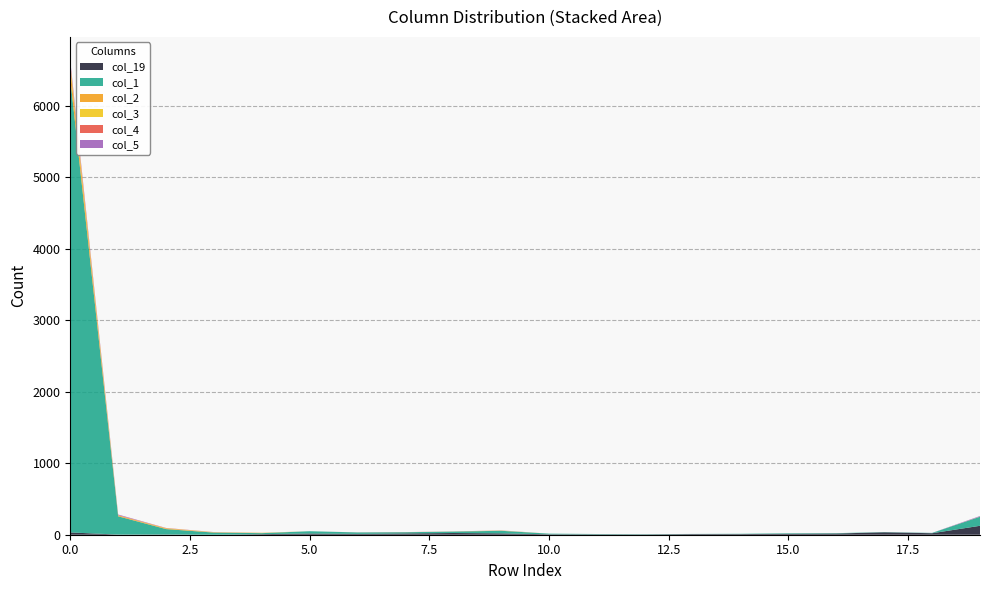

Reading left to right, list all the values displayed in this chart.

col_19: 0=32	1=2	2=3	3=0	4=8	5=17	6=12	7=18	8=24	9=19	10=6	11=5	12=4	13=9	14=9	15=13	16=17	17=34	18=21	19=125
col_1: 0=6348	1=256	2=76	3=30	4=14	5=32	6=20	7=17	8=20	9=36	10=9	11=5	12=4	13=2	14=4	15=7	16=5	17=3	18=4	19=127
col_2: 0=146	1=12	2=8	3=3	4=2	5=0	6=0	7=0	8=1	9=2	10=0	11=0	12=0	13=0	14=0	15=0	16=0	17=0	18=0	19=0
col_3: 0=49	1=1	2=4	3=2	4=3	5=0	6=0	7=0	8=0	9=2	10=0	11=0	12=0	13=0	14=0	15=0	16=0	17=0	18=0	19=1
col_4: 0=33	1=4	2=3	3=1	4=0	5=0	6=1	7=2	8=1	9=0	10=0	11=0	12=0	13=0	14=0	15=0	16=0	17=0	18=0	19=1
col_5: 0=27	1=8	2=1	3=1	4=1	5=0	6=0	7=0	8=0	9=2	10=0	11=0	12=0	13=0	14=0	15=0	16=0	17=0	18=1	19=8